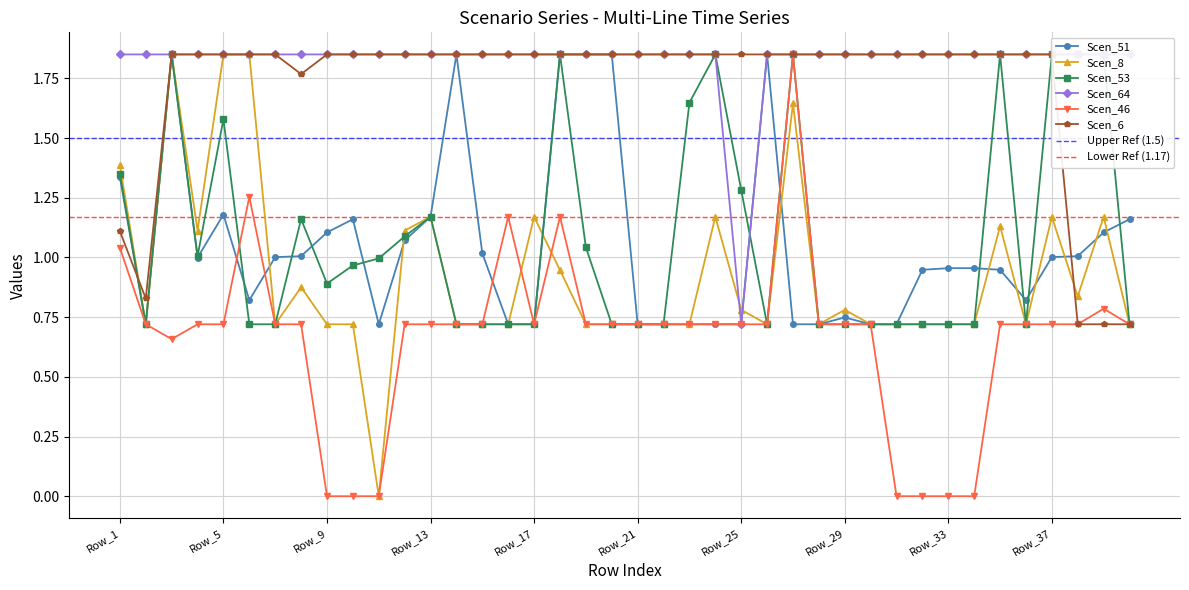

Reading left to right, transcribe all the data shown in this chart.

Scen_51: Row_1=1.3	Row_2=0.7	Row_3=1.8	Row_4=1.0	Row_5=1.2	Row_6=0.8	Row_7=1.0	Row_8=1.0	Row_9=1.1	Row_10=1.2	Row_11=0.7	Row_12=1.1	Row_13=1.2	Row_14=1.8	Row_15=1.0	Row_16=0.7	Row_17=0.7	Row_18=1.8	Row_19=1.8	Row_20=1.8	Row_21=0.7	Row_22=0.7	Row_23=0.7	Row_24=0.7	Row_25=0.7	Row_26=1.8	Row_27=0.7	Row_28=0.7	Row_29=0.7	Row_30=0.7	Row_31=0.7	Row_32=0.9	Row_33=1.0	Row_34=1.0	Row_35=0.9	Row_36=0.8	Row_37=1.0	Row_38=1.0	Row_39=1.1	Row_40=1.2
Scen_8: Row_1=1.4	Row_2=0.7	Row_3=1.8	Row_4=1.1	Row_5=1.8	Row_6=1.8	Row_7=0.7	Row_8=0.9	Row_9=0.7	Row_10=0.7	Row_11=0.0	Row_12=1.1	Row_13=1.2	Row_14=0.7	Row_15=0.7	Row_16=0.7	Row_17=1.2	Row_18=0.9	Row_19=0.7	Row_20=0.7	Row_21=0.7	Row_22=0.7	Row_23=0.7	Row_24=1.2	Row_25=0.8	Row_26=0.7	Row_27=1.6	Row_28=0.7	Row_29=0.8	Row_30=0.7	Row_31=0.7	Row_32=0.7	Row_33=0.7	Row_34=0.7	Row_35=1.1	Row_36=0.7	Row_37=1.2	Row_38=0.8	Row_39=1.2	Row_40=0.7
Scen_53: Row_1=1.3	Row_2=0.7	Row_3=1.8	Row_4=1.0	Row_5=1.6	Row_6=0.7	Row_7=0.7	Row_8=1.2	Row_9=0.9	Row_10=1.0	Row_11=1.0	Row_12=1.1	Row_13=1.2	Row_14=0.7	Row_15=0.7	Row_16=0.7	Row_17=0.7	Row_18=1.8	Row_19=1.0	Row_20=0.7	Row_21=0.7	Row_22=0.7	Row_23=1.6	Row_24=1.8	Row_25=1.3	Row_26=0.7	Row_27=1.8	Row_28=0.7	Row_29=0.7	Row_30=0.7	Row_31=0.7	Row_32=0.7	Row_33=0.7	Row_34=0.7	Row_35=1.8	Row_36=0.7	Row_37=1.8	Row_38=1.8	Row_39=1.8	Row_40=0.7
Scen_64: Row_1=1.8	Row_2=1.8	Row_3=1.8	Row_4=1.8	Row_5=1.8	Row_6=1.8	Row_7=1.8	Row_8=1.8	Row_9=1.8	Row_10=1.8	Row_11=1.8	Row_12=1.8	Row_13=1.8	Row_14=1.8	Row_15=1.8	Row_16=1.8	Row_17=1.8	Row_18=1.8	Row_19=1.8	Row_20=1.8	Row_21=1.8	Row_22=1.8	Row_23=1.8	Row_24=1.8	Row_25=0.7	Row_26=1.8	Row_27=1.8	Row_28=1.8	Row_29=1.8	Row_30=1.8	Row_31=1.8	Row_32=1.8	Row_33=1.8	Row_34=1.8	Row_35=1.8	Row_36=1.8	Row_37=1.8	Row_38=1.8	Row_39=1.8	Row_40=1.8
Scen_46: Row_1=1.0	Row_2=0.7	Row_3=0.7	Row_4=0.7	Row_5=0.7	Row_6=1.3	Row_7=0.7	Row_8=0.7	Row_9=0.0	Row_10=0.0	Row_11=0.0	Row_12=0.7	Row_13=0.7	Row_14=0.7	Row_15=0.7	Row_16=1.2	Row_17=0.7	Row_18=1.2	Row_19=0.7	Row_20=0.7	Row_21=0.7	Row_22=0.7	Row_23=0.7	Row_24=0.7	Row_25=0.7	Row_26=0.7	Row_27=1.8	Row_28=0.7	Row_29=0.7	Row_30=0.7	Row_31=0.0	Row_32=0.0	Row_33=0.0	Row_34=0.0	Row_35=0.7	Row_36=0.7	Row_37=0.7	Row_38=0.7	Row_39=0.8	Row_40=0.7
Scen_6: Row_1=1.1	Row_2=0.8	Row_3=1.8	Row_4=1.8	Row_5=1.8	Row_6=1.8	Row_7=1.8	Row_8=1.8	Row_9=1.8	Row_10=1.8	Row_11=1.8	Row_12=1.8	Row_13=1.8	Row_14=1.8	Row_15=1.8	Row_16=1.8	Row_17=1.8	Row_18=1.8	Row_19=1.8	Row_20=1.8	Row_21=1.8	Row_22=1.8	Row_23=1.8	Row_24=1.8	Row_25=1.8	Row_26=1.8	Row_27=1.8	Row_28=1.8	Row_29=1.8	Row_30=1.8	Row_31=1.8	Row_32=1.8	Row_33=1.8	Row_34=1.8	Row_35=1.8	Row_36=1.8	Row_37=1.8	Row_38=0.7	Row_39=0.7	Row_40=0.7